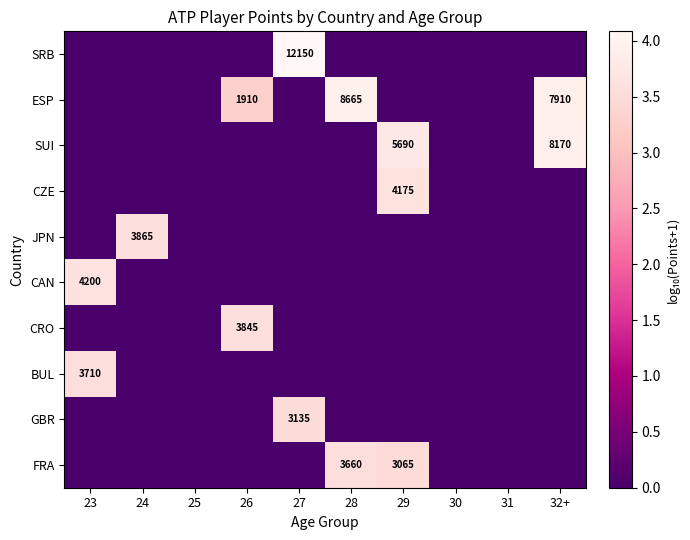

List the labels in order of GBR value, smallest first.

23, 24, 25, 26, 28, 29, 30, 31, 32+, 27